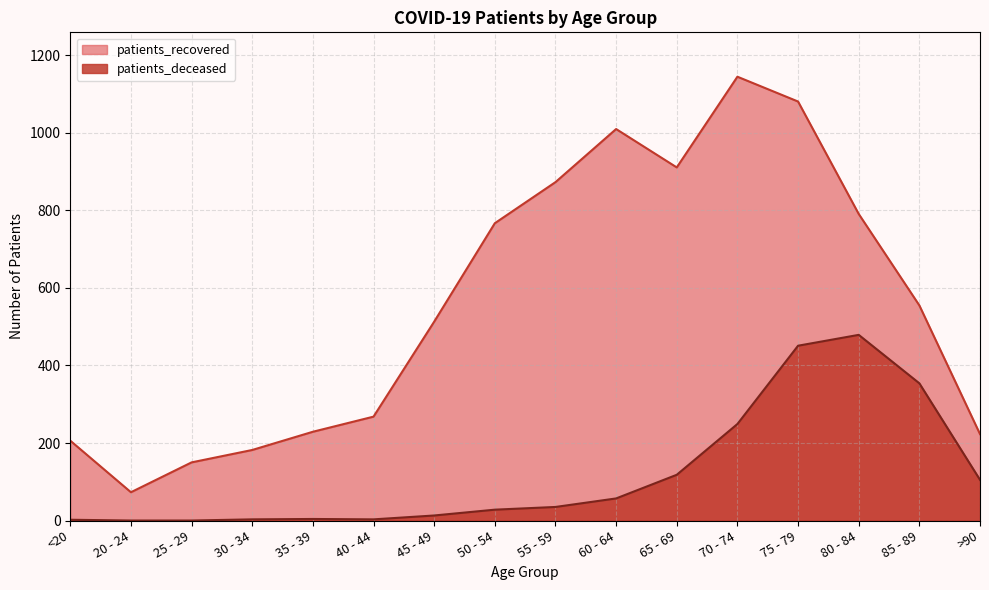

How many lines are shown in the chart?

2